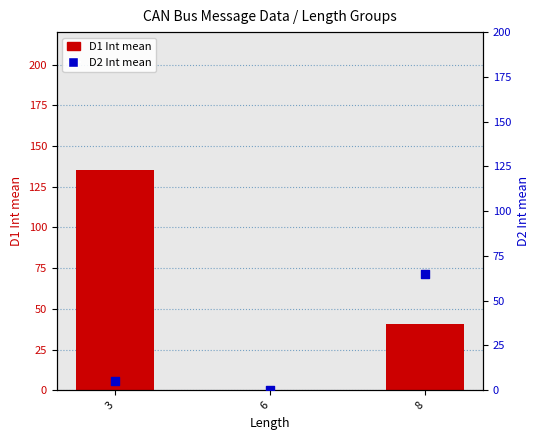

At how many categories does at least one series exceed 122?

1